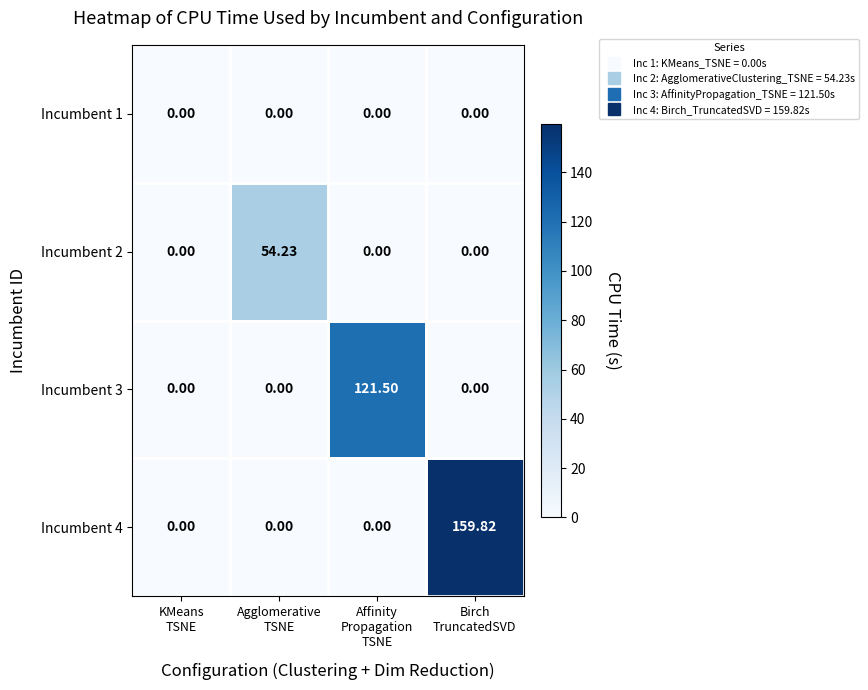

Count the number of data series in this chart.

4